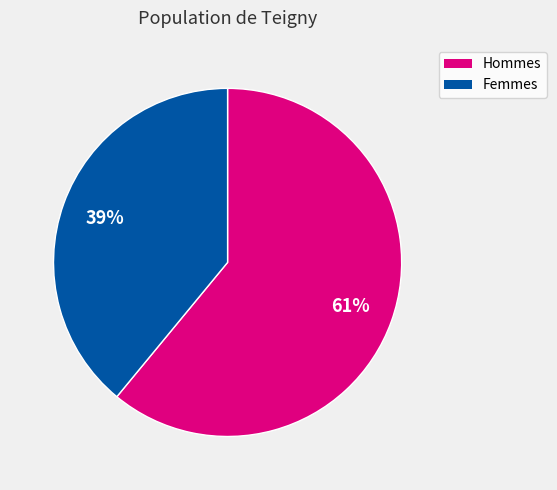

Which slice is the largest?

Hommes